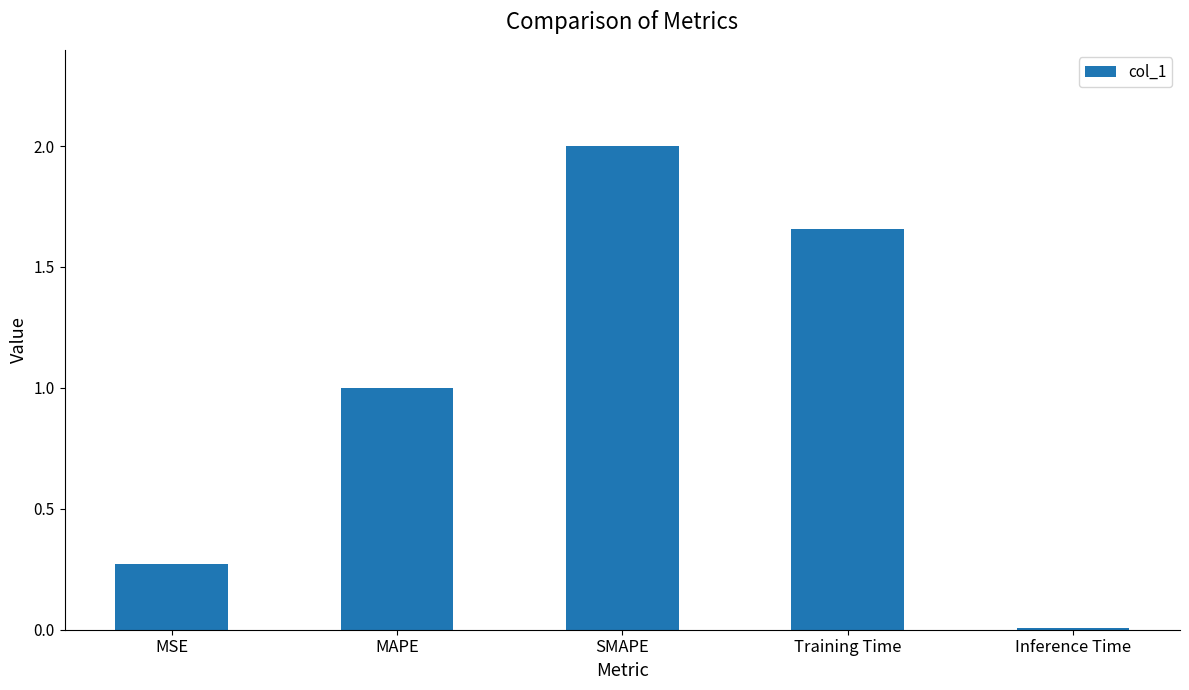

Is it true that the value at MAPE is 1.0?

True